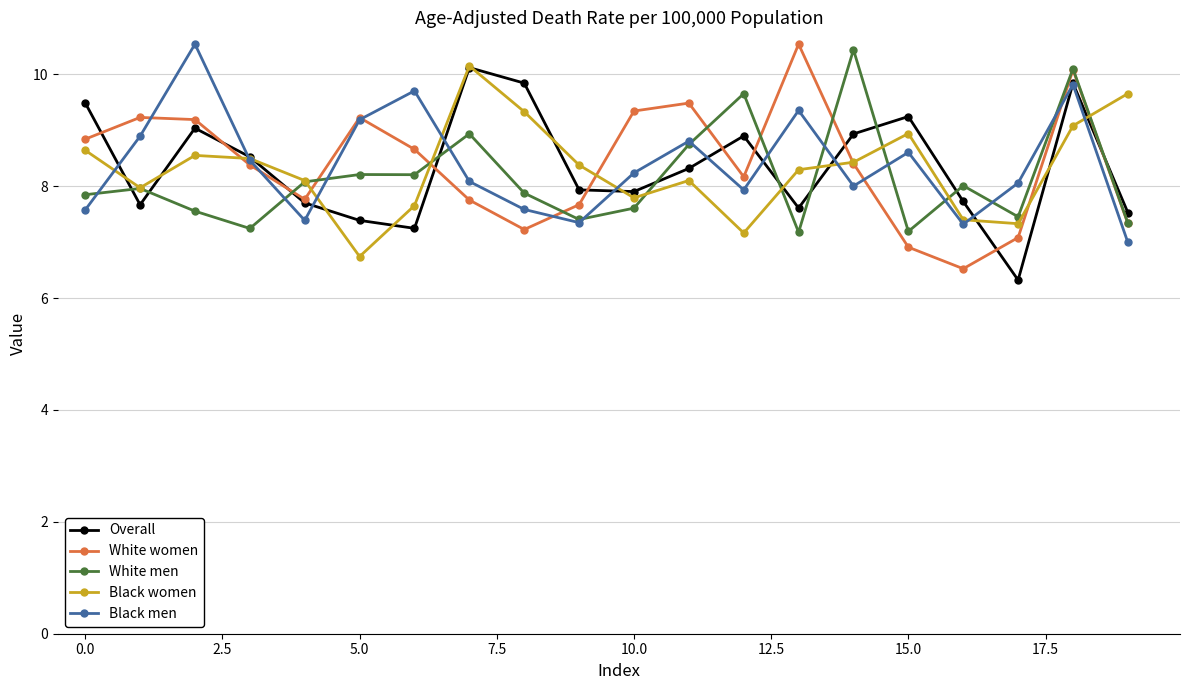

True or false: White women has more than 2 points higher than both neighbors.

True